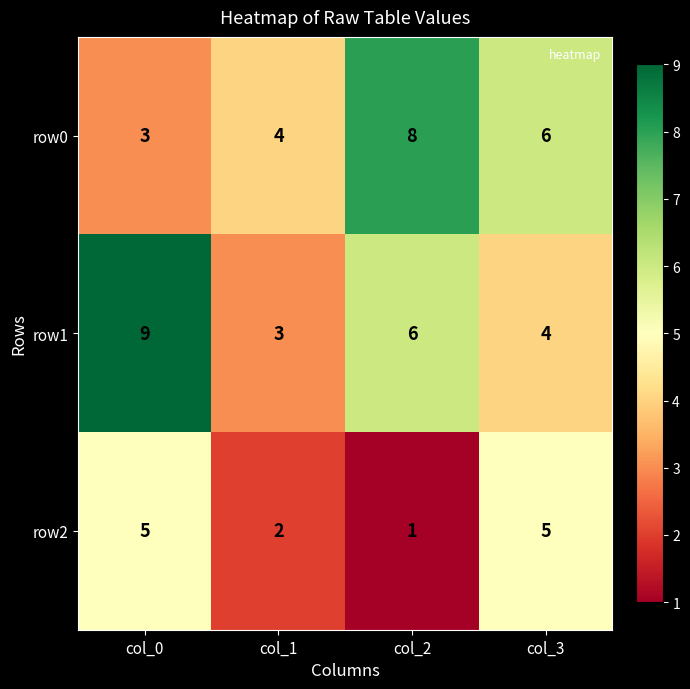

Reading left to right, list all the values displayed in this chart.

row0: col_0=3	col_1=4	col_2=8	col_3=6
row1: col_0=9	col_1=3	col_2=6	col_3=4
row2: col_0=5	col_1=2	col_2=1	col_3=5